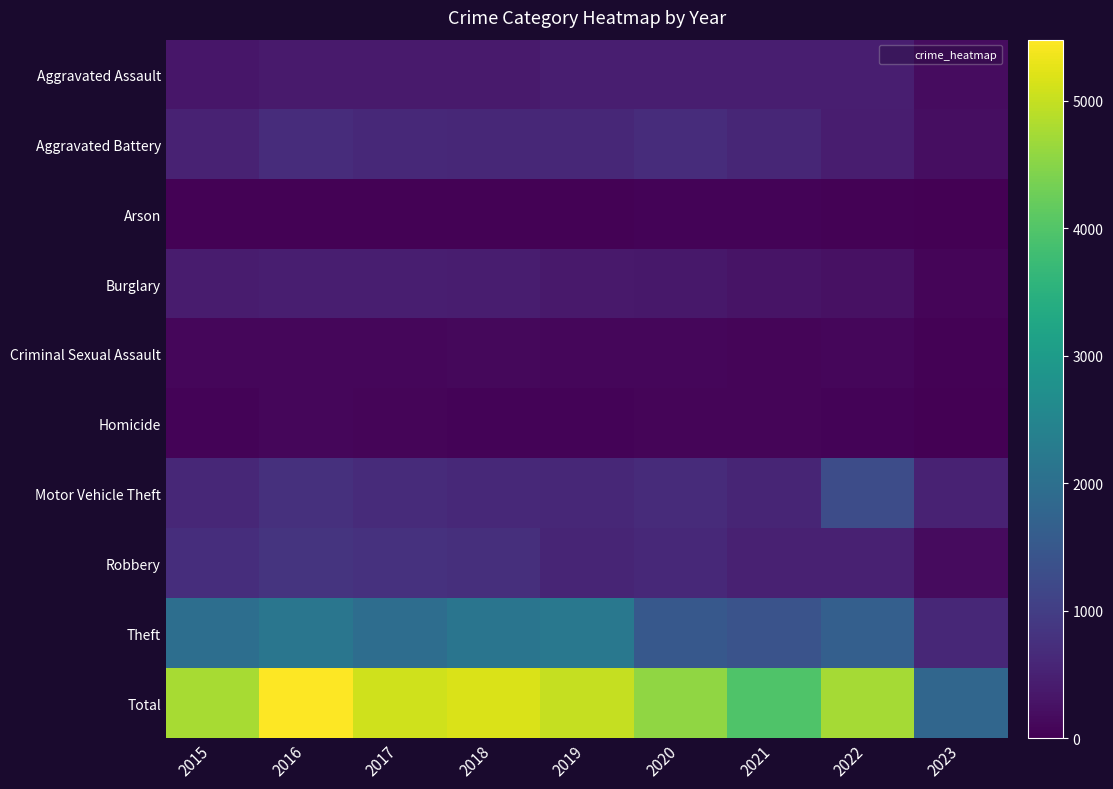

What is the minimum value shown in the chart?

12